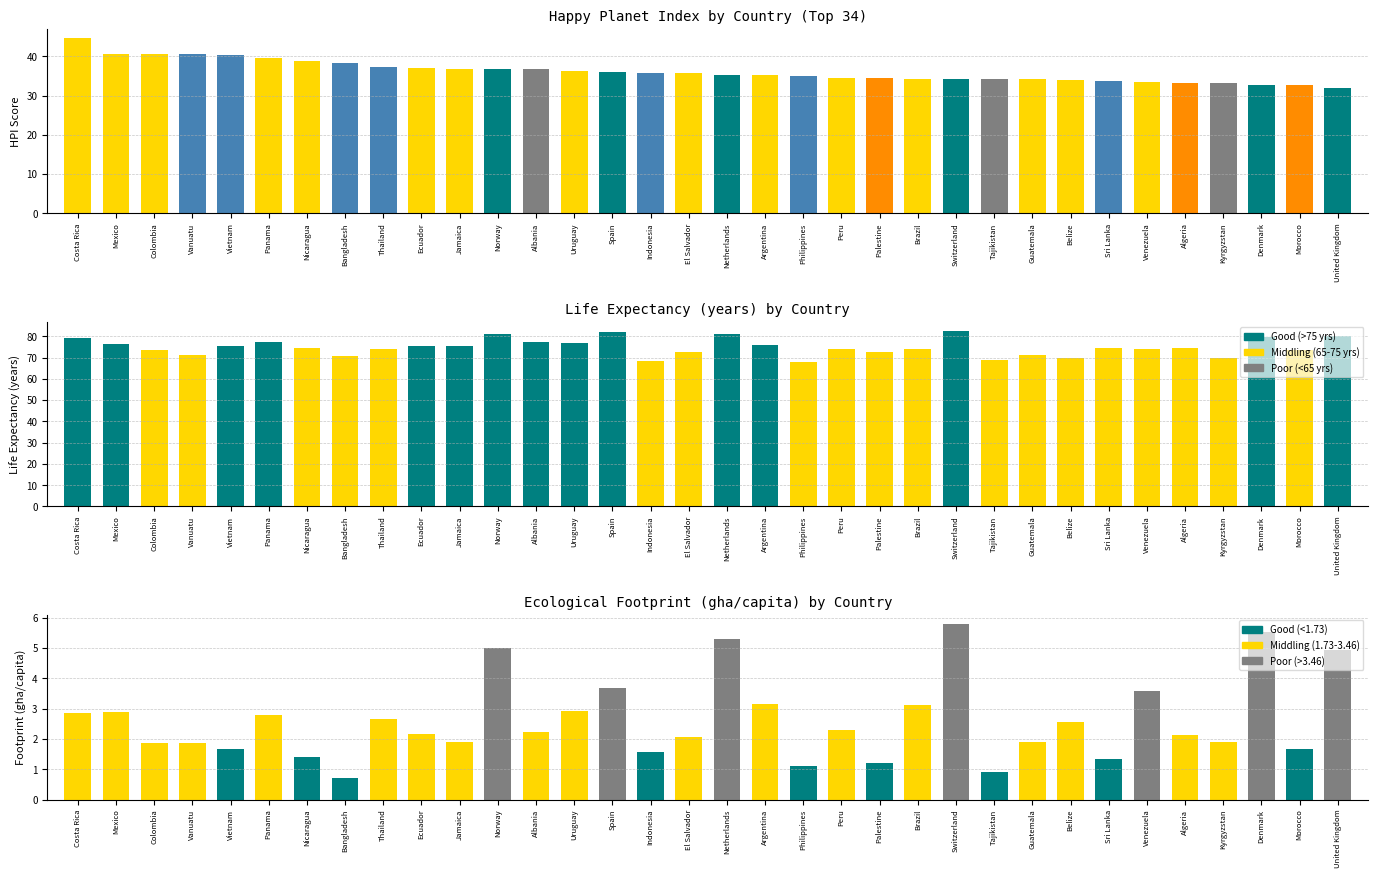

What position from the right is Morocco?

2